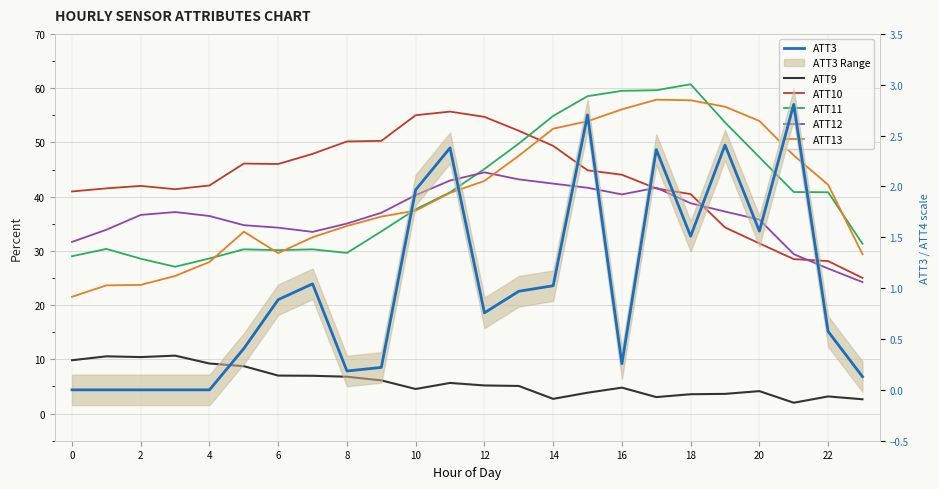

What is the highest value of the ATT13 series?

57.9